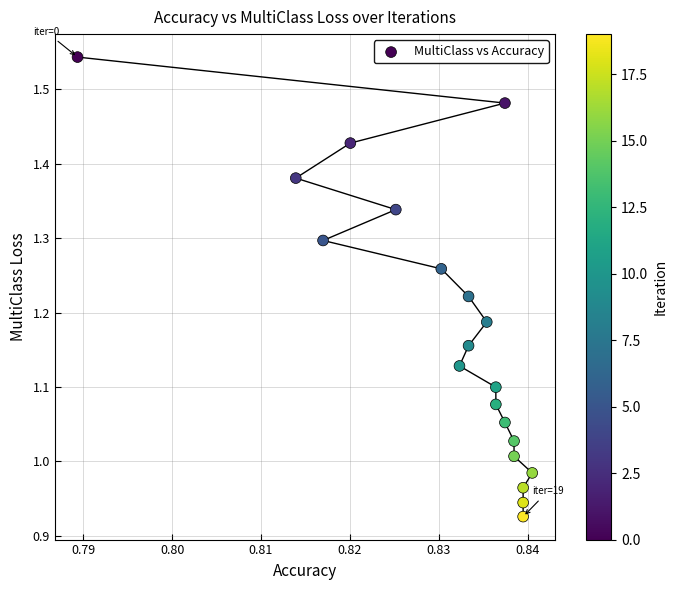

What is the range of Y values (max minus min)?

0.6